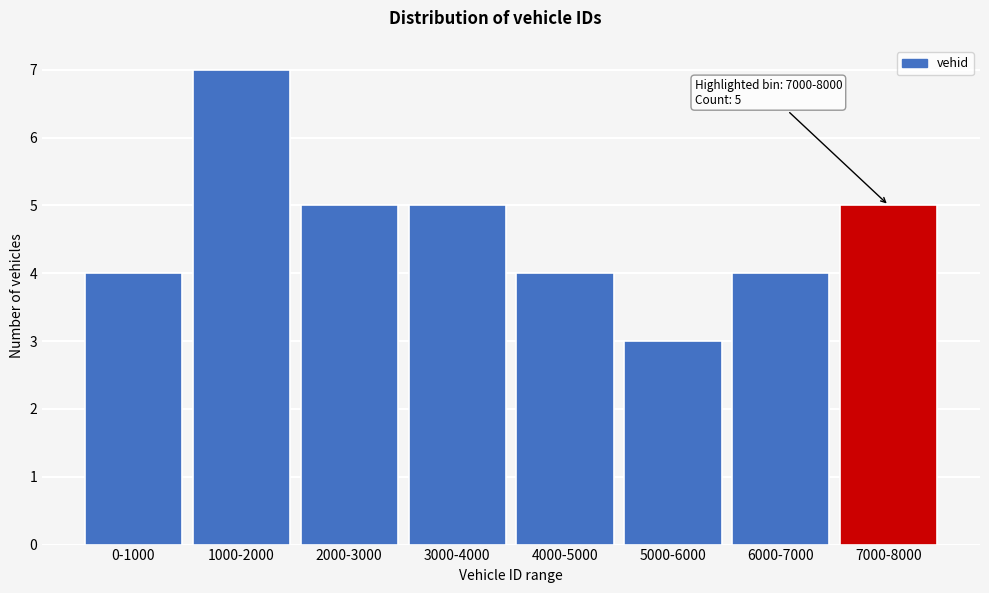

Reading left to right, transcribe all the data shown in this chart.

0-1000=4	1000-2000=7	2000-3000=5	3000-4000=5	4000-5000=4	5000-6000=3	6000-7000=4	7000-8000=5